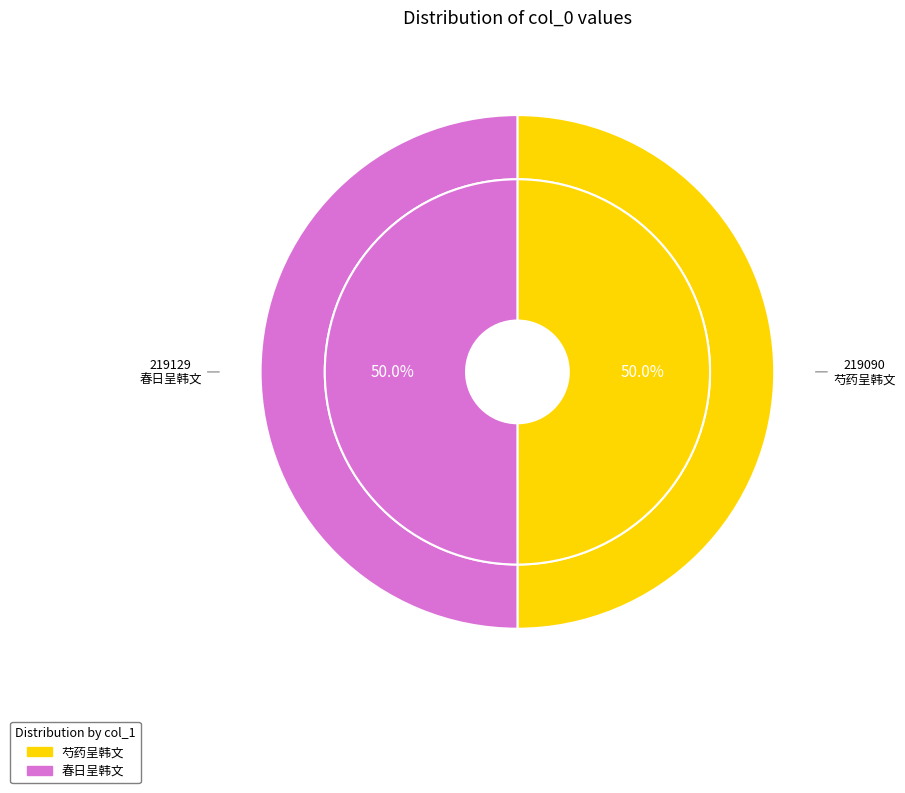

Which category accounts for the majority?

春日呈韩文